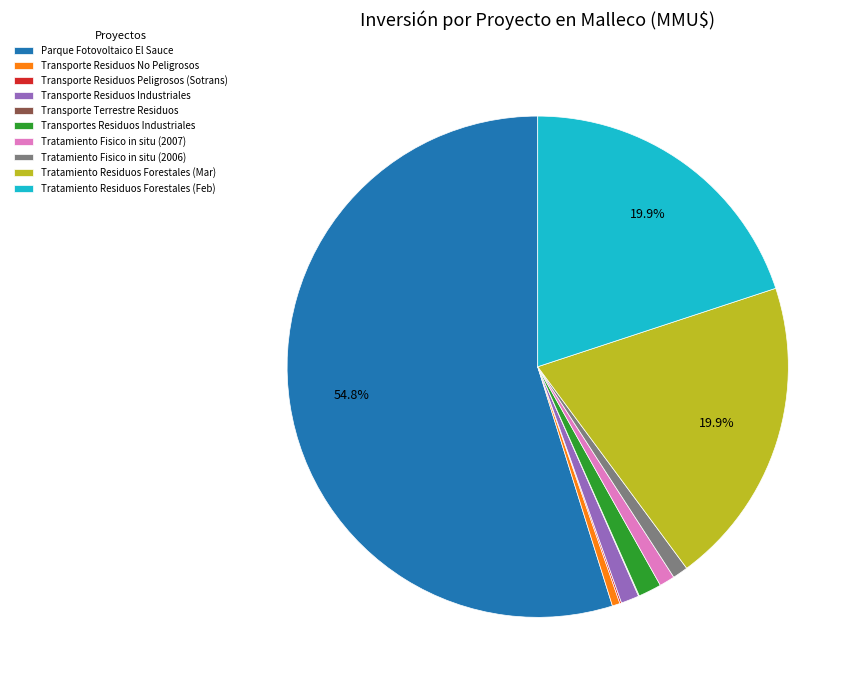

Is there any slice that represents more than half of the pie?

Yes